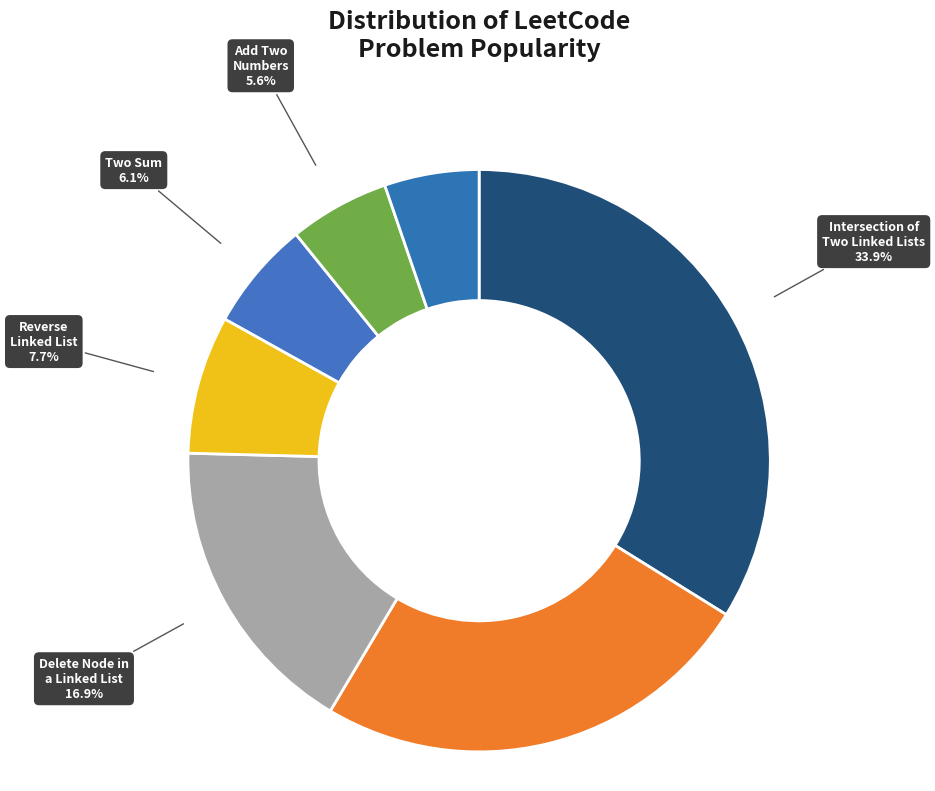

How many segments does this pie chart have?

7